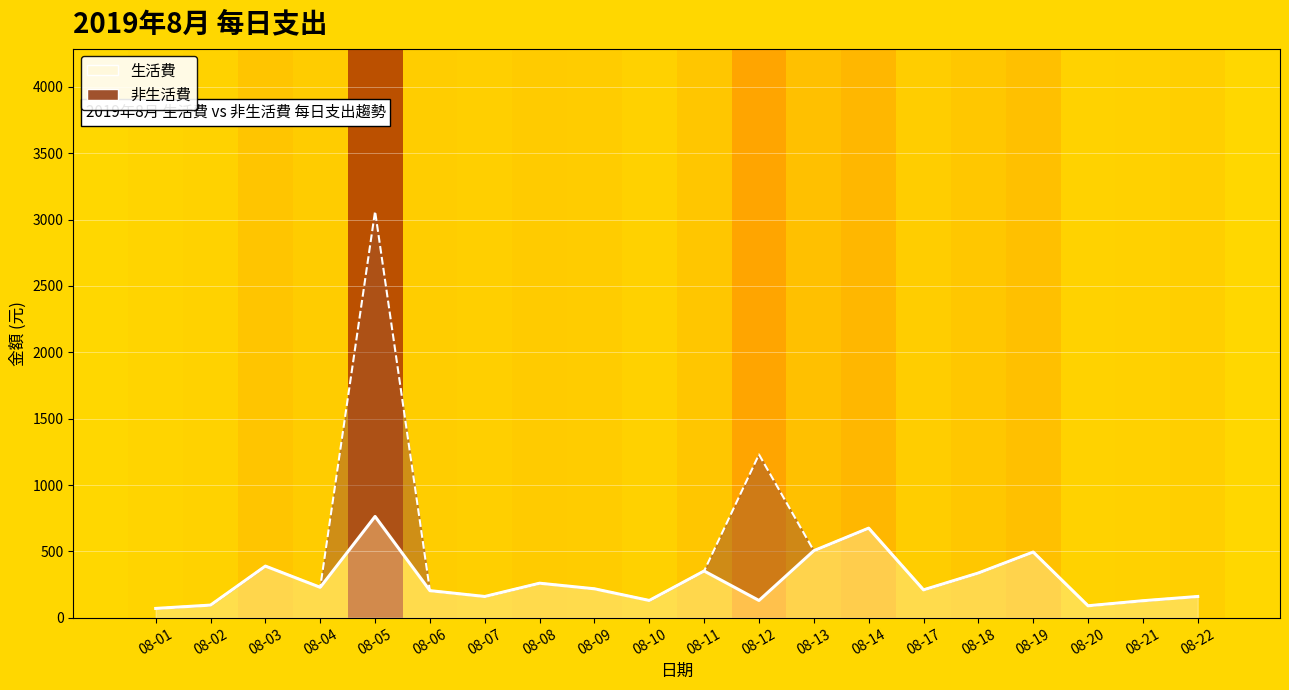

Between 08-11 and 08-02, which is larger?

08-11